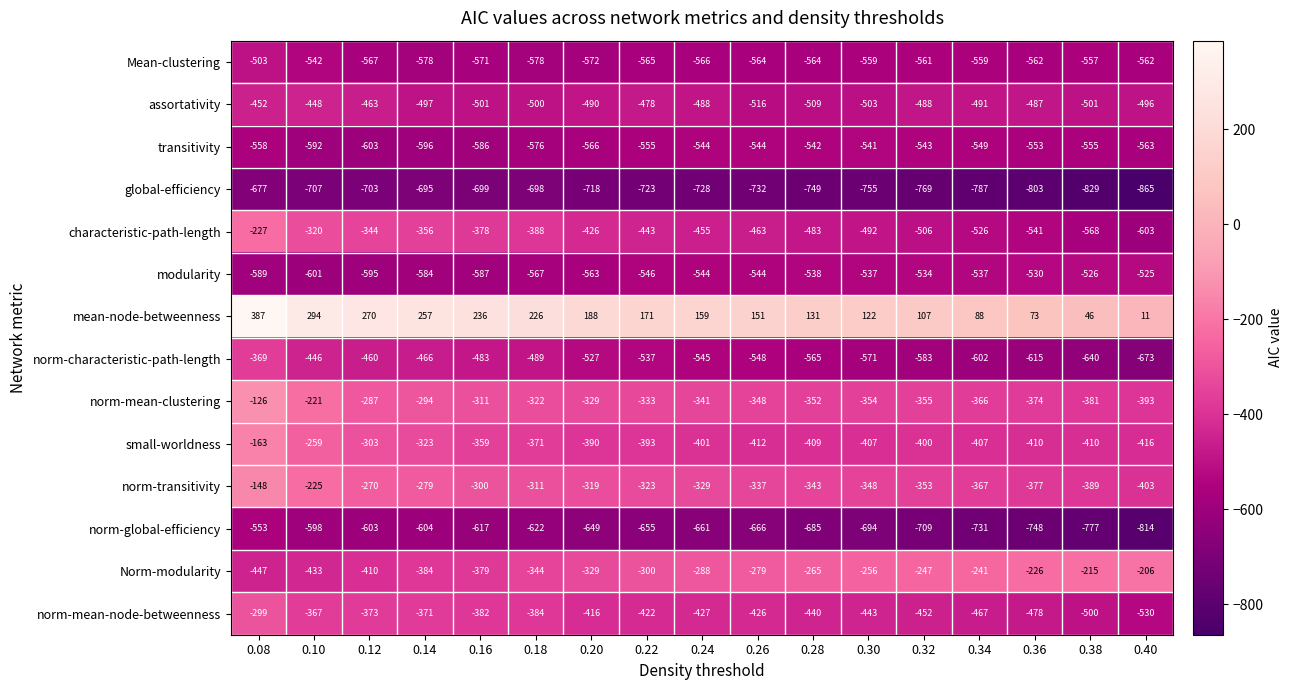

At how many categories does at least one series exceed 204?

6